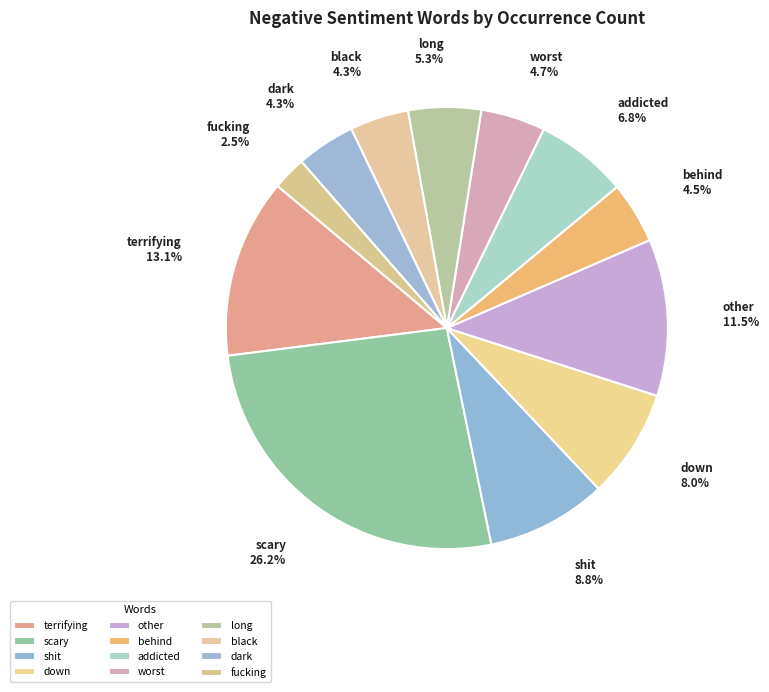

What is the ratio of the value at down to the value at black?

1.9